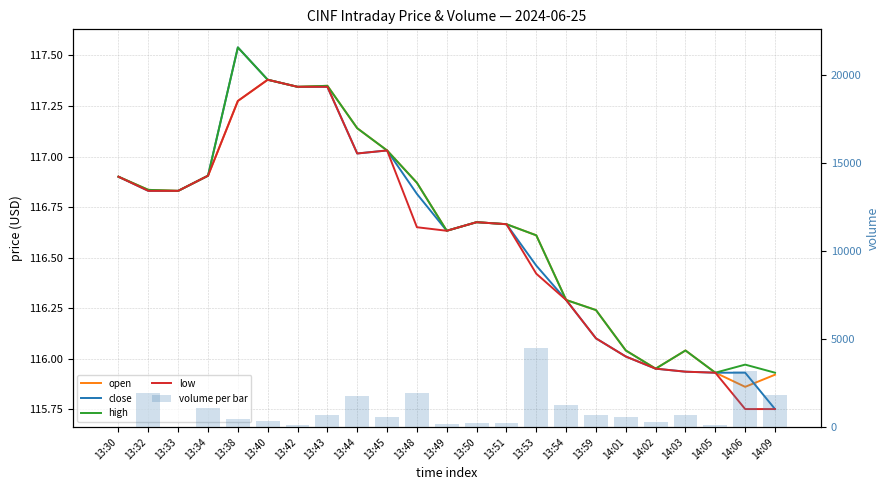

The volume per bar series shows 1811.0 at 14:09. True or false?

True